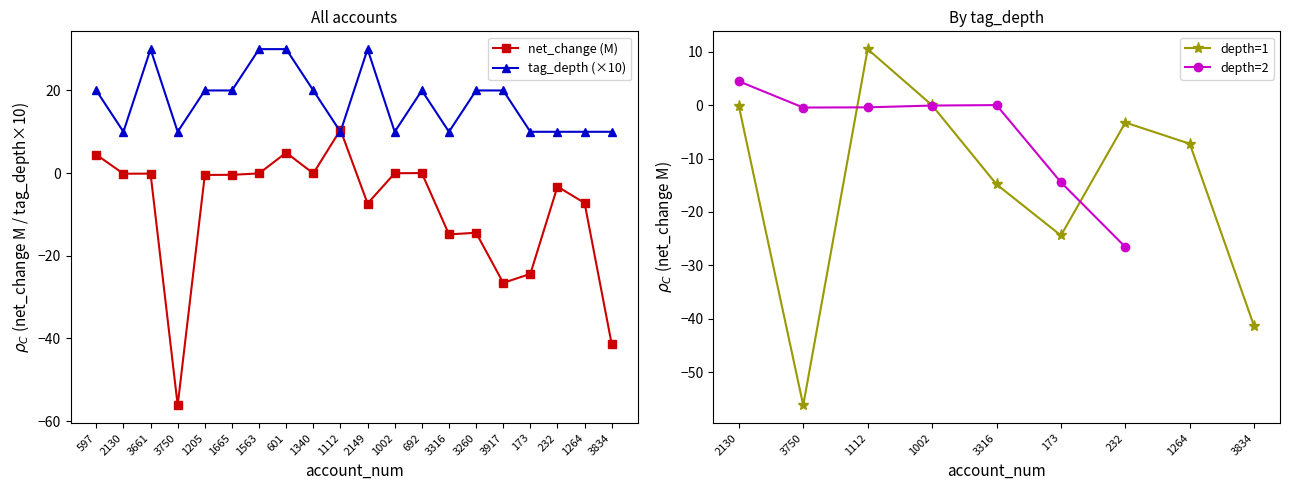

What is the sum of the tag_depth values at 3917 and 173?

30.0